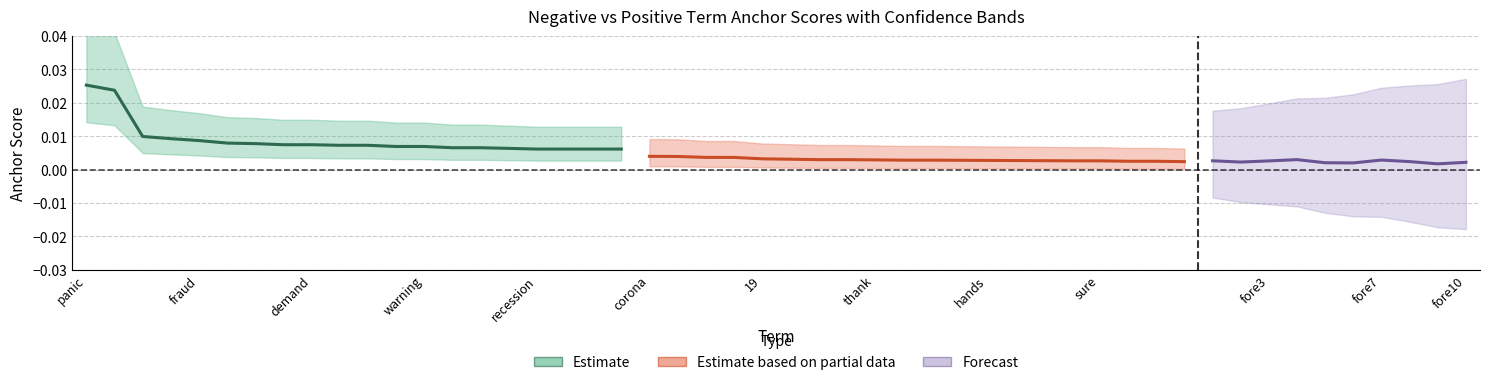

Is the value of negative_anchor at 9 greater than the value of positive_anchor at 18?

Yes